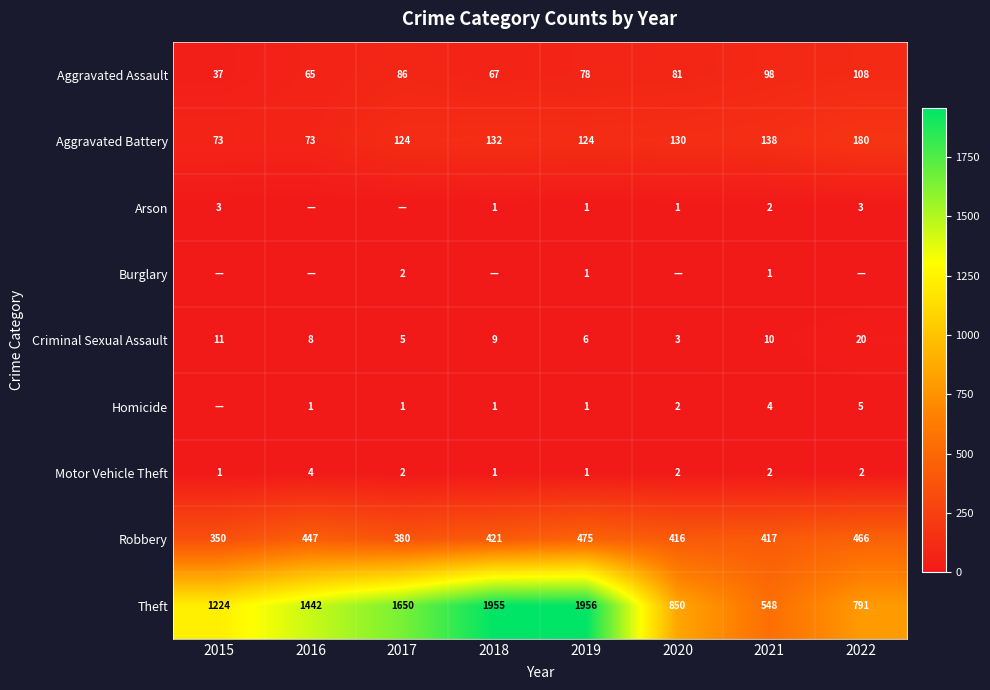

What is the average value of the Aggravated Battery series?

122